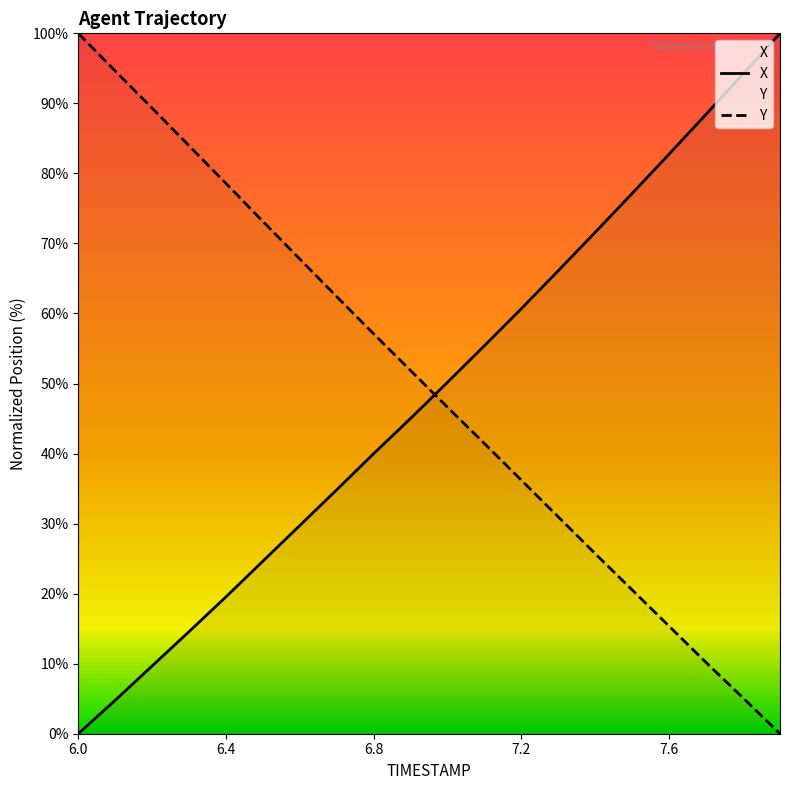

True or false: X has more than 2 interior local peaks.

False